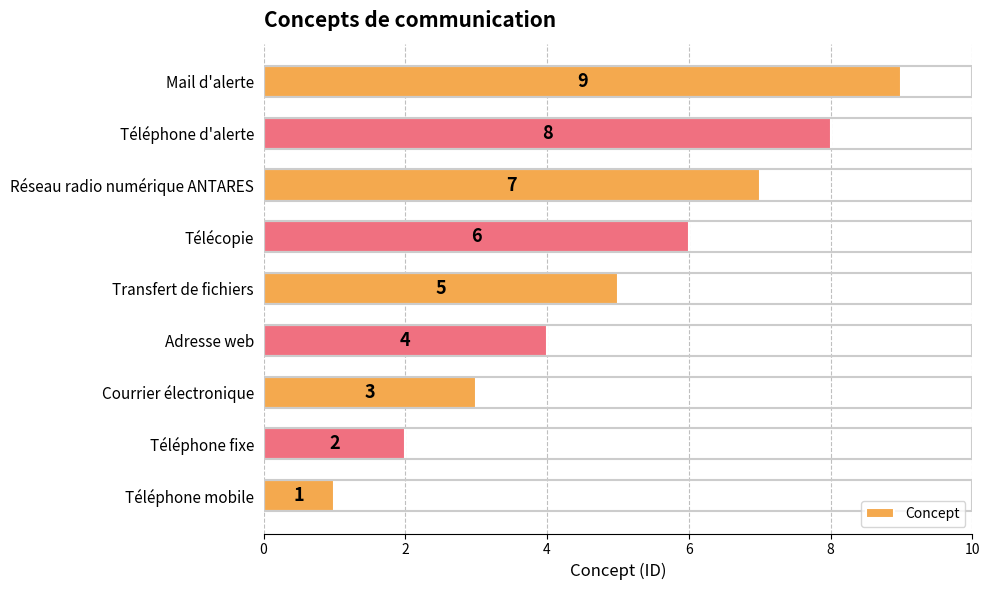

How many values are between 3 and 7?

5